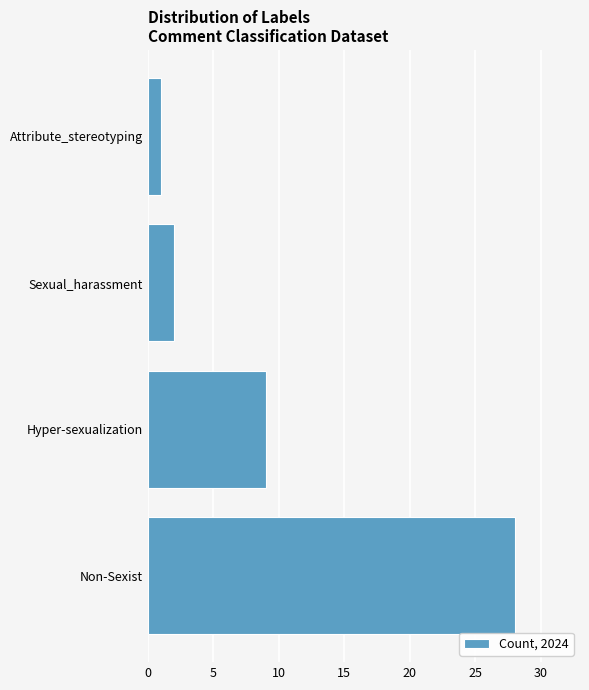

Reading bottom to top, list all the values displayed in this chart.

Non-Sexist=28	Hyper-sexualization=9	Sexual_harassment=2	Attribute_stereotyping=1